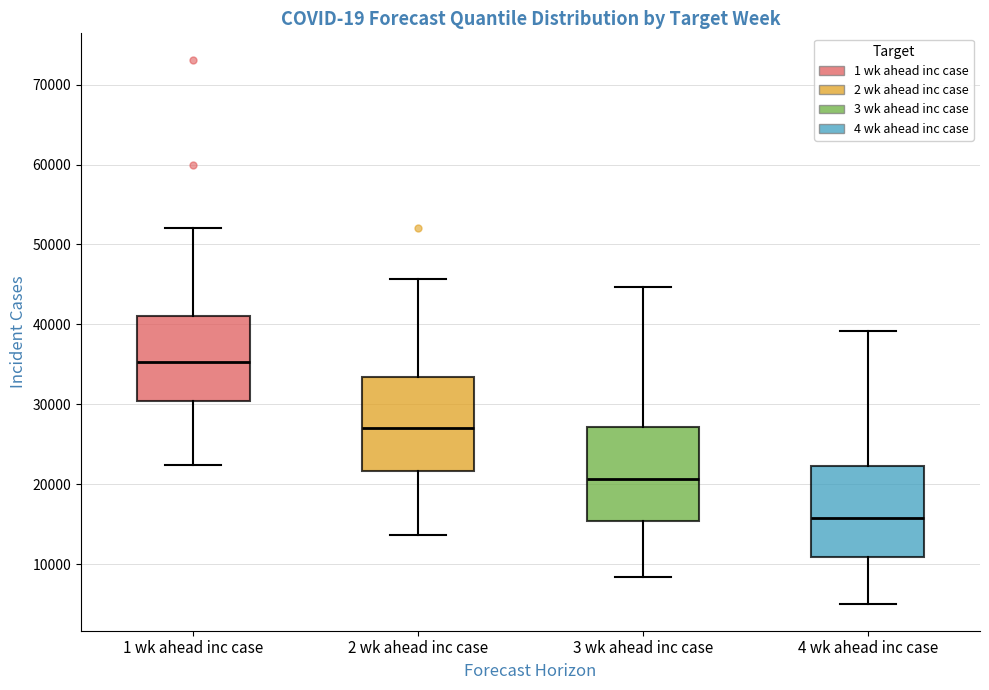

Reading left to right, transcribe this box plot: for each box, give where its median line is, the range the box spans, and where its two whiskers end, as read against the y-axis. The values are not printed on the chart, so give them approximately, as read against the axis.

1 wk ahead inc case: median 35000, box 30000 to 41000, whiskers 22000 to 52000
2 wk ahead inc case: median 27000, box 22000 to 33000, whiskers 14000 to 46000
3 wk ahead inc case: median 21000, box 15000 to 27000, whiskers 8000 to 45000
4 wk ahead inc case: median 16000, box 11000 to 22000, whiskers 5000 to 39000